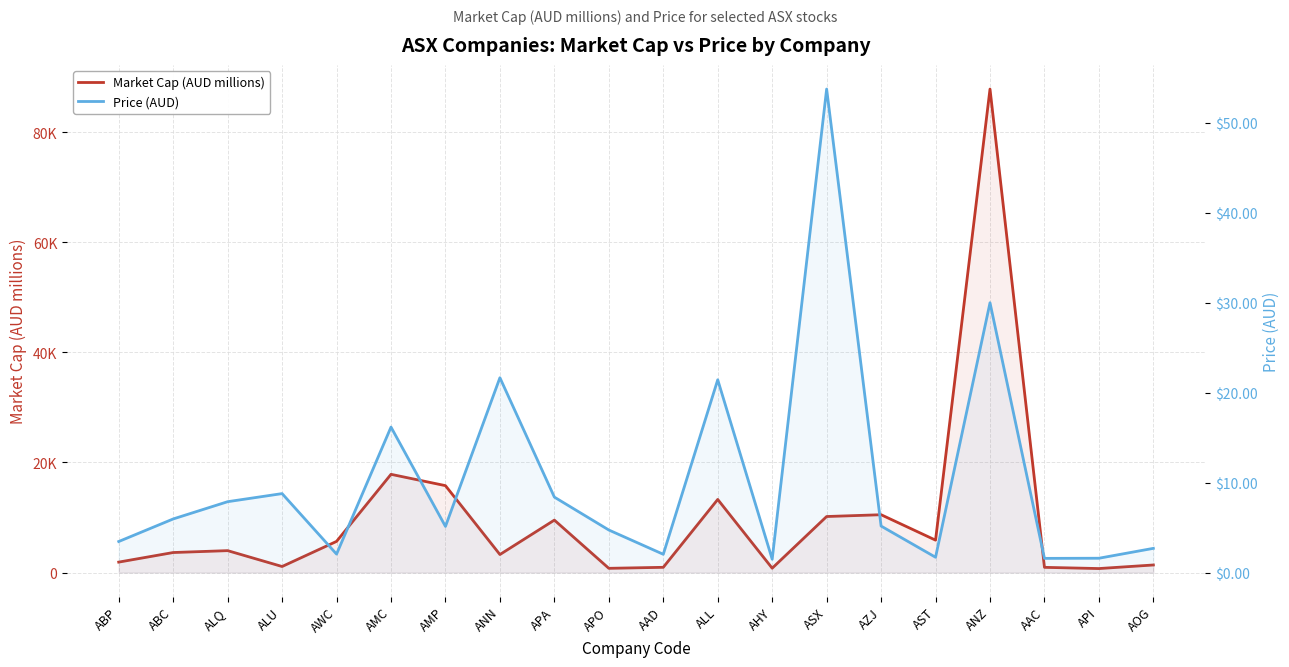

In Market Cap (AUD millions), how many points are higher than both neighbors (excluding endpoints)?

6